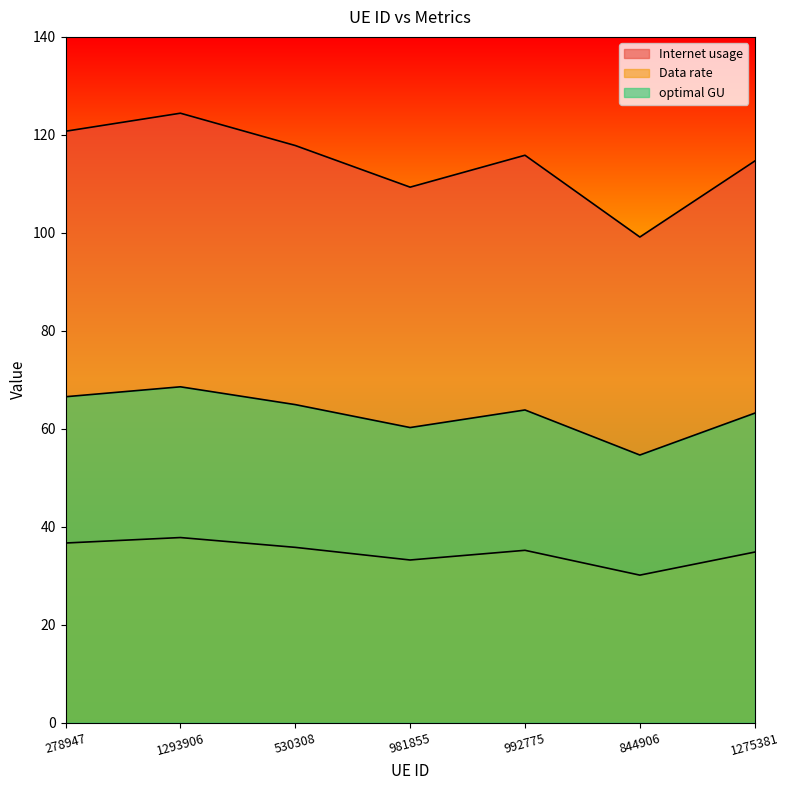

List the labels in order of optimal GU value, largest first.

1293906, 278947, 530308, 992775, 1275381, 981855, 844906